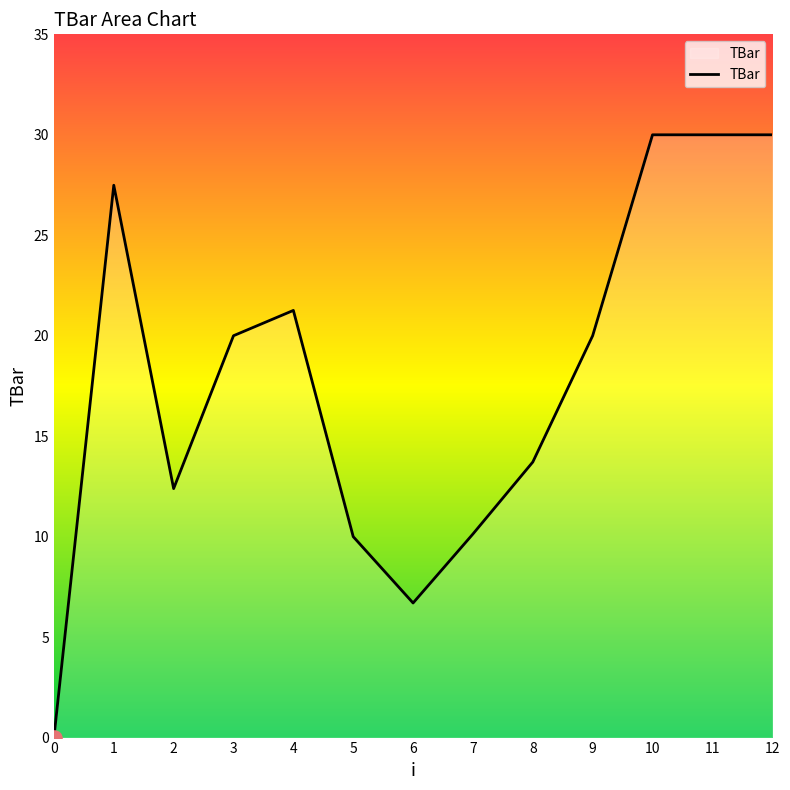

Between 2 and 6, which is larger?

2